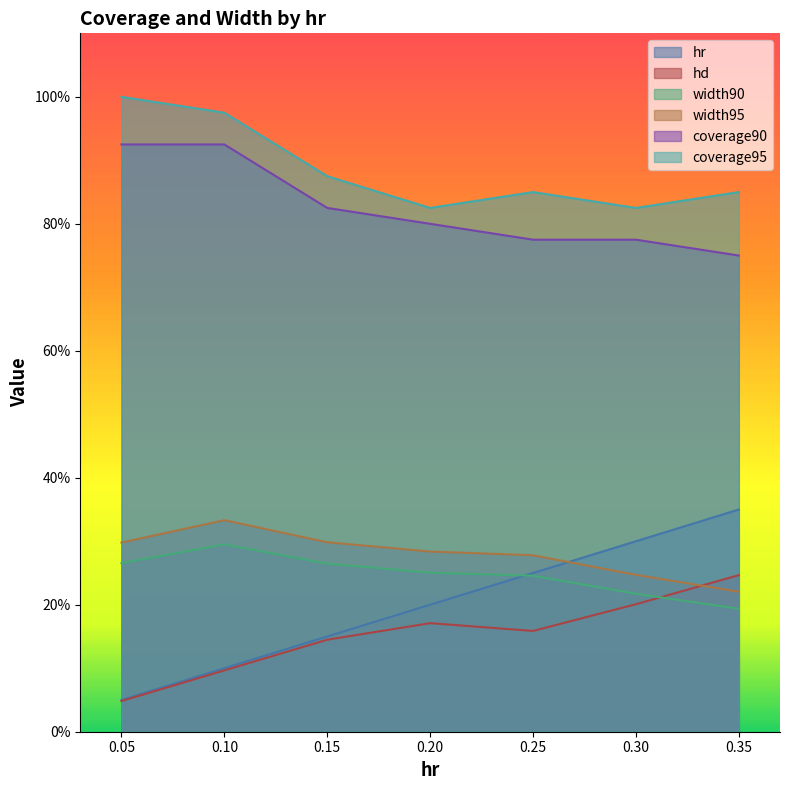

Does the chart display data point markers on the line(s)?

No